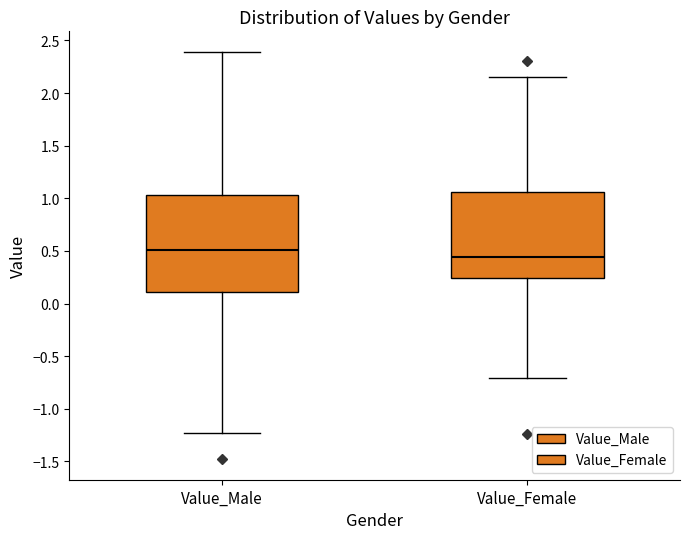

Which box has the highest median line?

Value_Male